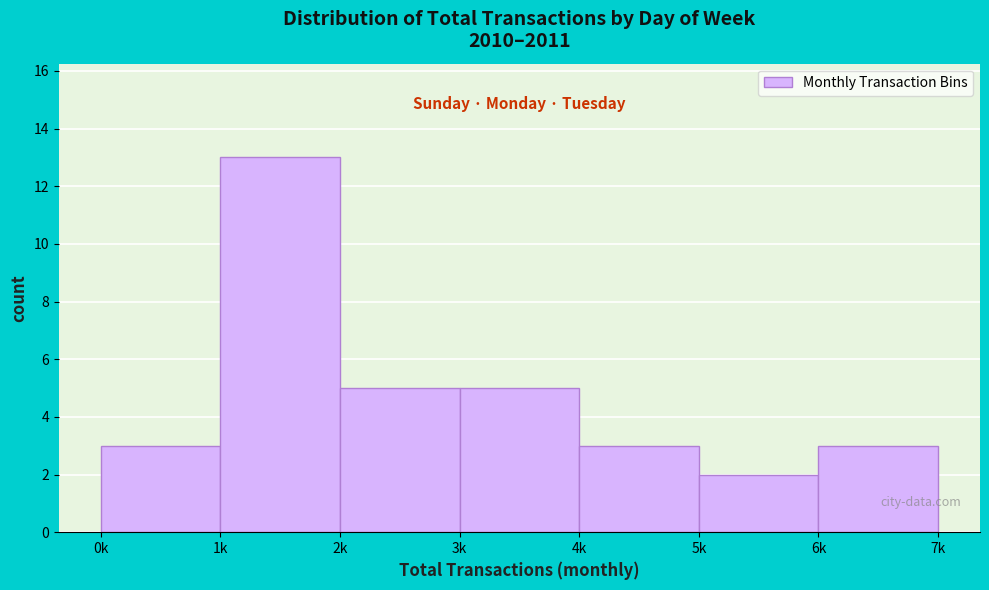

Reading left to right, what are all the values shown in this chart?

0k=3	1k=13	2k=5	3k=5	4k=3	5k=2	6k=3